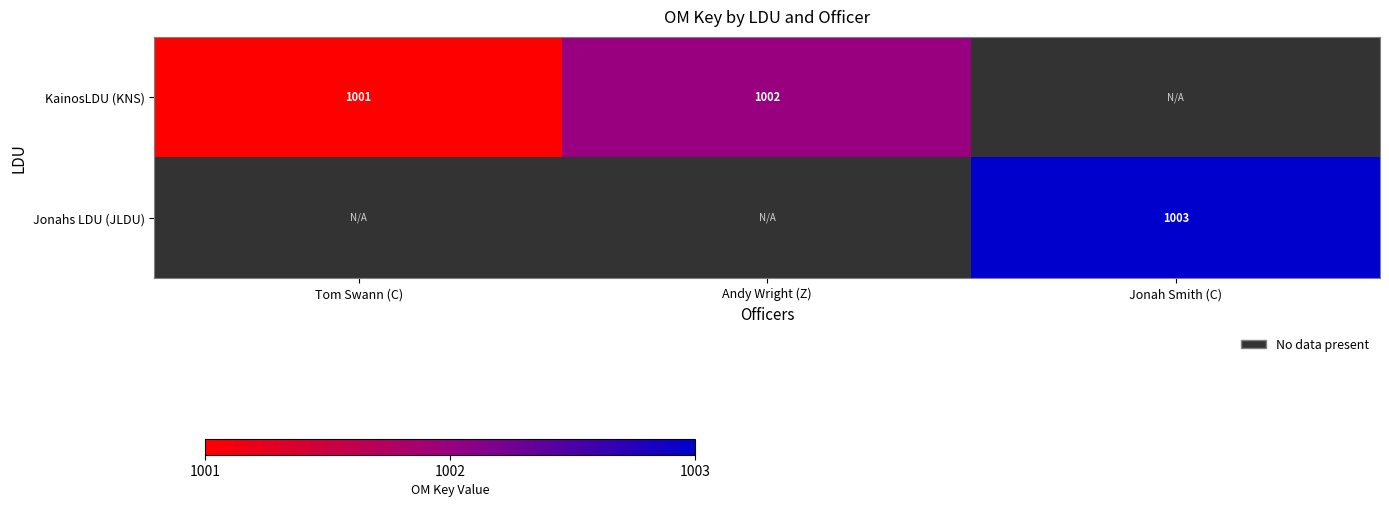

At how many categories does at least one series exceed 1002?

1